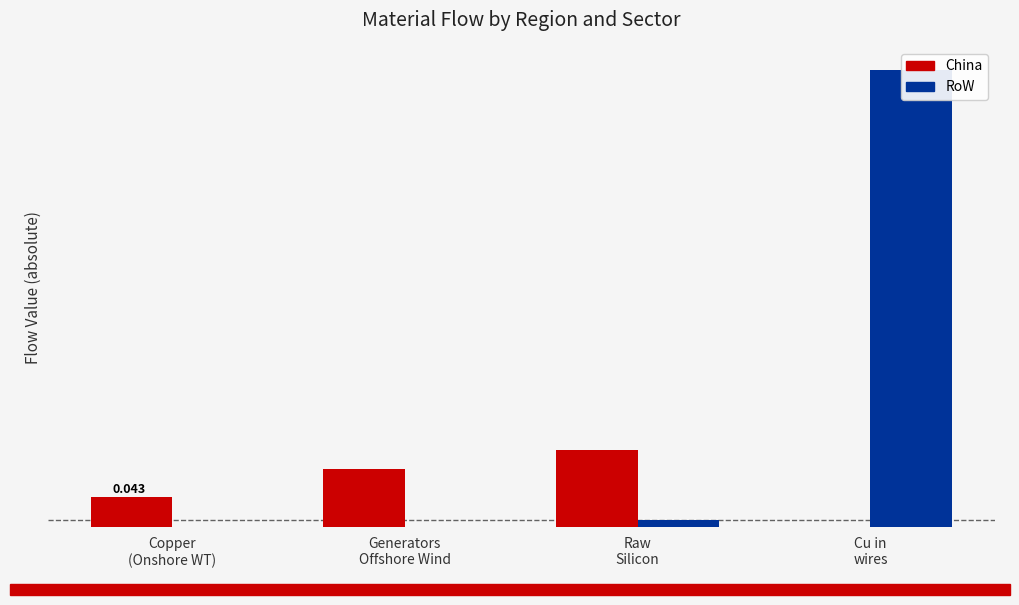

Which has a higher value, Cu in
wires or Raw
Silicon?

Raw
Silicon